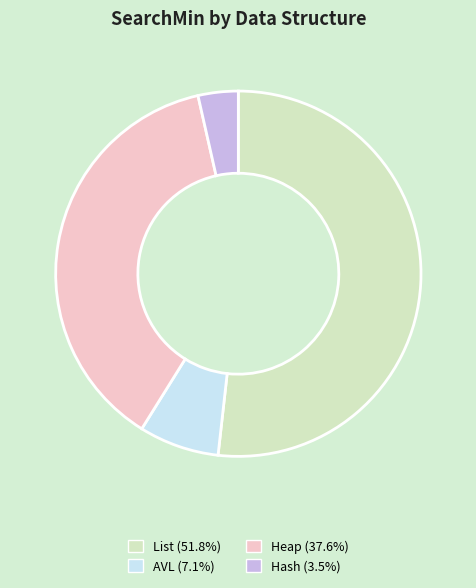

Combined, do Hash and Heap account for over 50%?

No